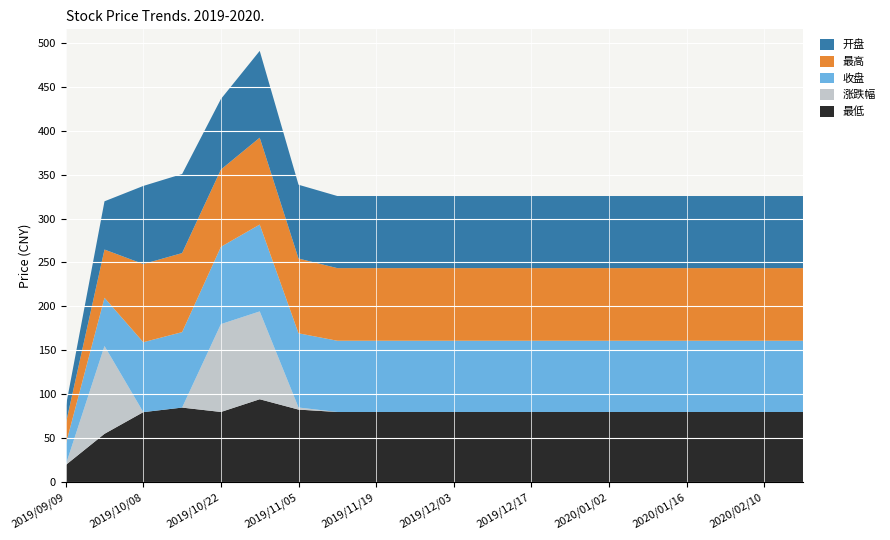

Reading left to right, what are all the values shown in this chart?

开盘: 2019/09/09=19.4	2019/09/23=54.9	2019/10/08=88.9	2019/10/15=90.0	2019/10/22=80.3	2019/10/29=98.8	2019/11/05=84.0	2019/11/12=82.1	2019/11/19=82.1	2019/11/26=82.1	2019/12/03=82.1	2019/12/10=82.1	2019/12/17=82.1	2019/12/24=82.1	2020/01/02=82.1	2020/01/09=82.1	2020/01/16=82.1	2020/02/03=82.1	2020/02/10=82.1	2020/02/17=82.1
最高: 2019/09/09=23.3	2019/09/23=54.9	2019/10/08=89.0	2019/10/15=90.0	2019/10/22=88.0	2019/10/29=98.9	2019/11/05=85.1	2019/11/12=82.7	2019/11/19=82.7	2019/11/26=82.7	2019/12/03=82.7	2019/12/10=82.7	2019/12/17=82.7	2019/12/24=82.7	2020/01/02=82.7	2020/01/09=82.7	2020/01/16=82.7	2020/02/03=82.7	2020/02/10=82.7	2020/02/17=82.7
收盘: 2019/09/09=23.3	2019/09/23=54.9	2019/10/08=79.6	2019/10/15=85.9	2019/10/22=88.0	2019/10/29=98.9	2019/11/05=84.5	2019/11/12=81.1	2019/11/19=81.1	2019/11/26=81.1	2019/12/03=81.1	2019/12/10=81.1	2019/12/17=81.1	2019/12/24=81.1	2020/01/02=81.1	2020/01/09=81.1	2020/01/16=81.1	2020/02/03=81.1	2020/02/10=81.1	2020/02/17=81.1
最低: 2019/09/09=19.4	2019/09/23=54.9	2019/10/08=79.6	2019/10/15=84.8	2019/10/22=79.8	2019/10/29=94.3	2019/11/05=82.5	2019/11/12=79.8	2019/11/19=79.8	2019/11/26=79.8	2019/12/03=79.8	2019/12/10=79.8	2019/12/17=79.8	2019/12/24=79.8	2020/01/02=79.8	2020/01/09=79.8	2020/01/16=79.8	2020/02/03=79.8	2020/02/10=79.8	2020/02/17=79.8
涨跌幅: 2019/09/09=0.0	2019/09/23=99.9	2019/10/08=-100.0	2019/10/15=-76.0	2019/10/22=100.0	2019/10/29=100.0	2019/11/05=2.4	2019/11/12=-47.9	2019/11/19=-47.9	2019/11/26=-47.9	2019/12/03=-47.9	2019/12/10=-47.9	2019/12/17=-47.9	2019/12/24=-47.9	2020/01/02=-47.9	2020/01/09=-47.9	2020/01/16=-47.9	2020/02/03=-47.9	2020/02/10=-47.9	2020/02/17=-47.9